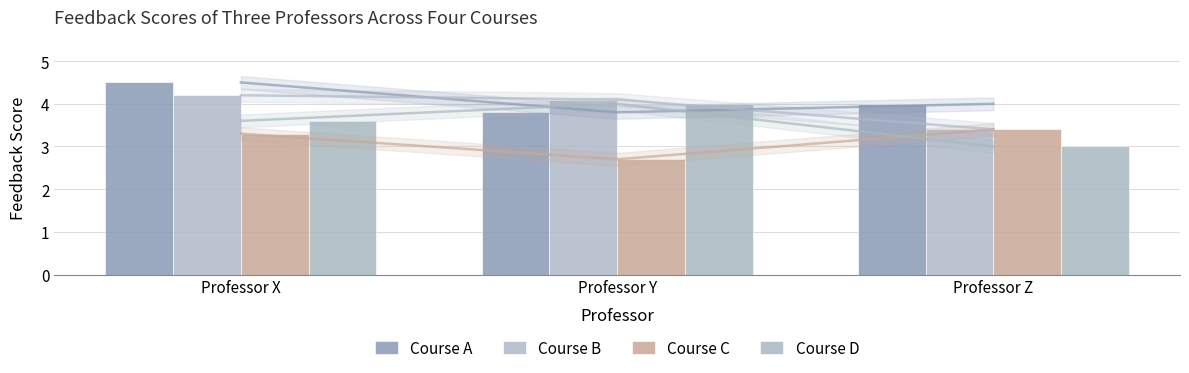

What is the approximate value of Course A at Professor X?

4.5